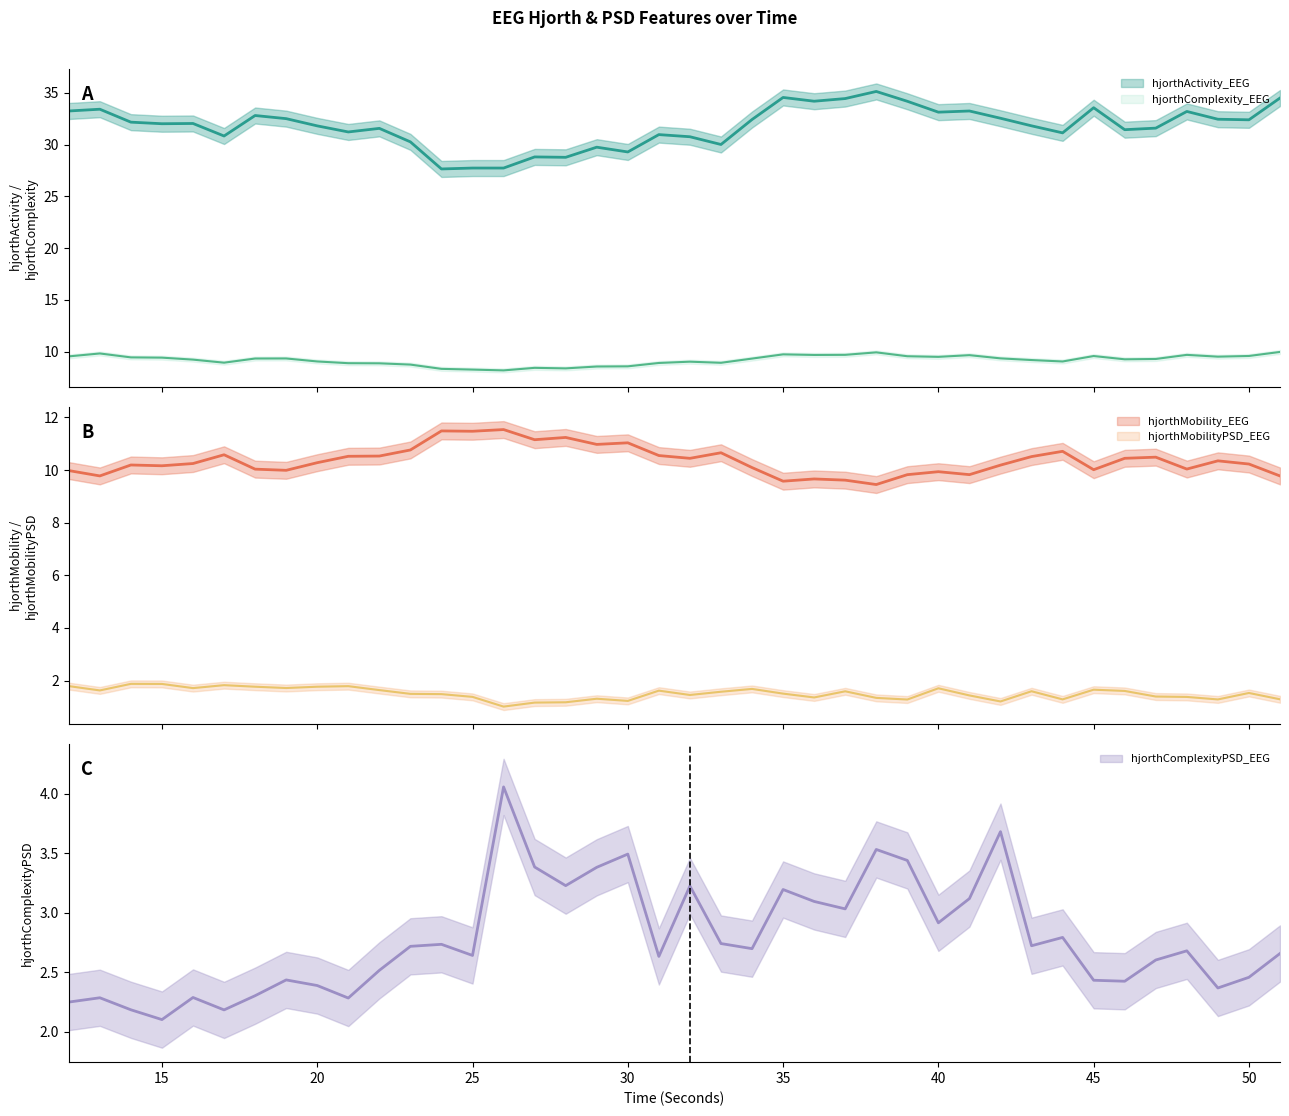

What is the difference between the hjorthMobility_EEG values at 16 and 32?

0.2